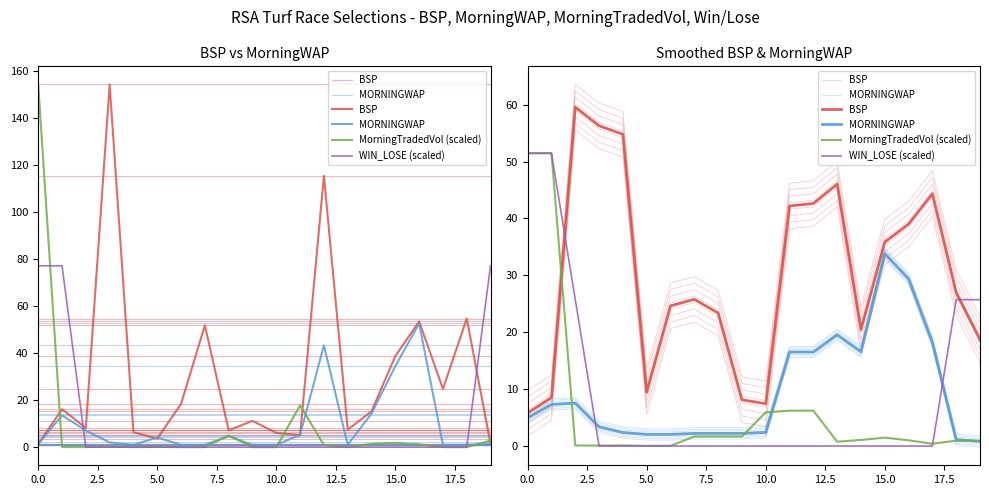

What value does the MorningTradedVol (scaled) series have at 9?

1.7